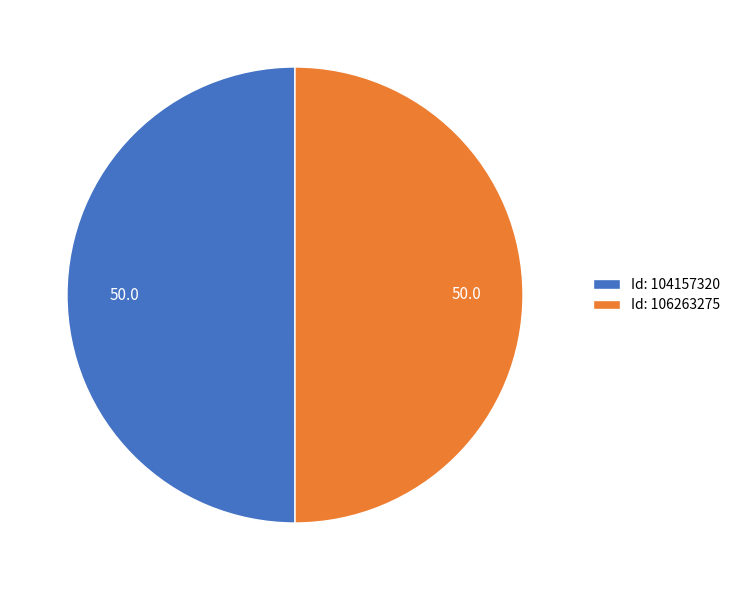

What is the ratio of the value at Id: 106263275 to the value at Id: 104157320?

1.0